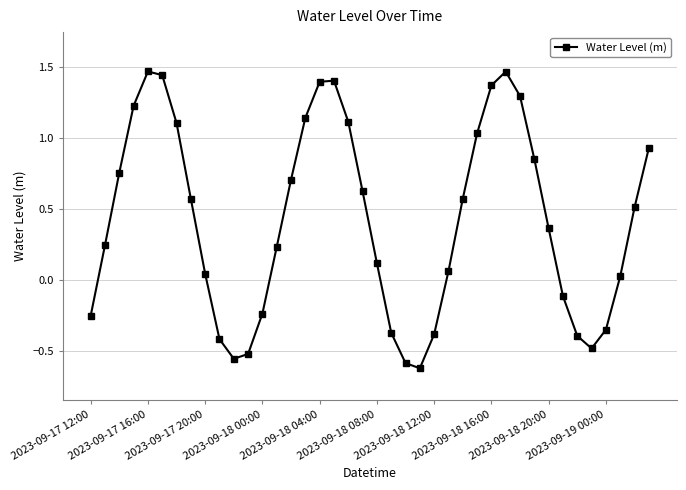

What is the value of the 36th point from the left?

-0.5